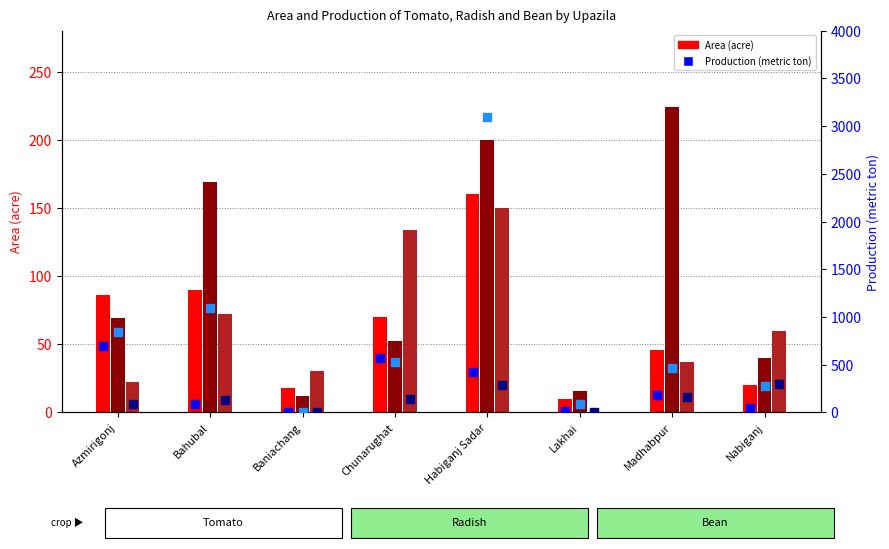

Which series contains the highest Y value?

Radish Production